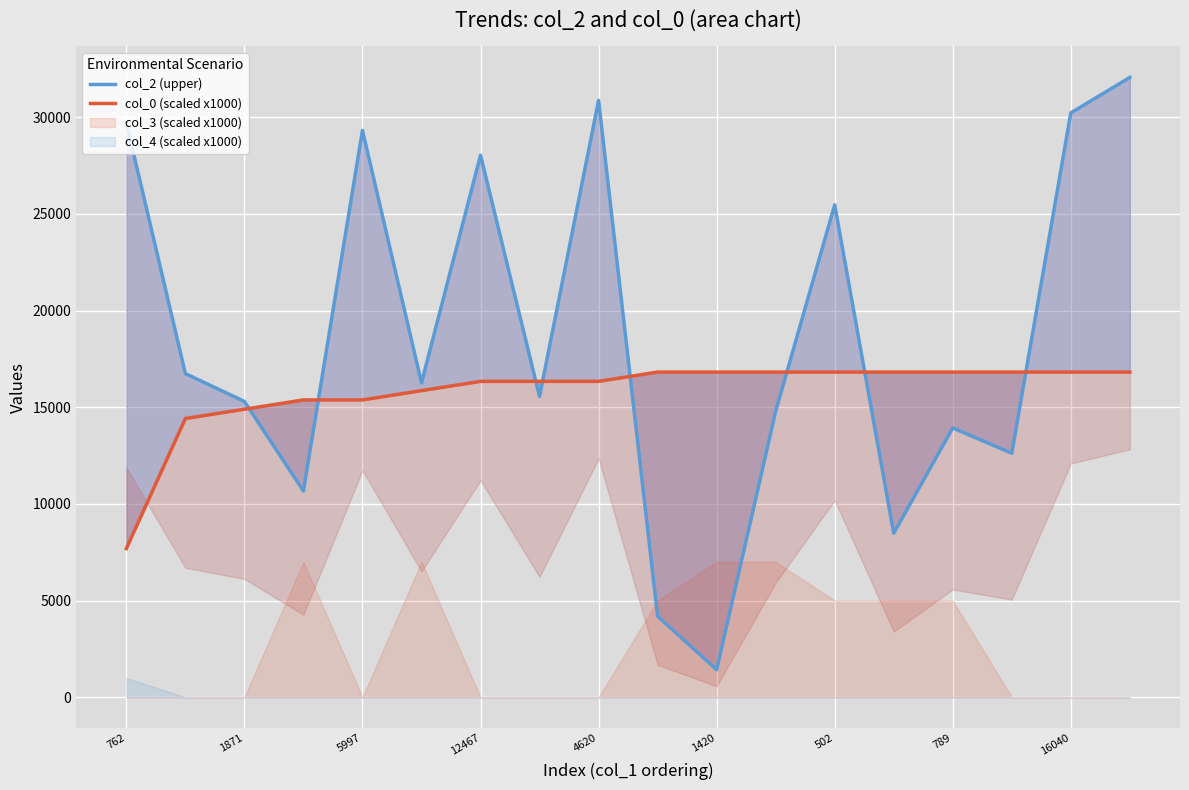

At how many categories does at least one series exceed 7324?

18